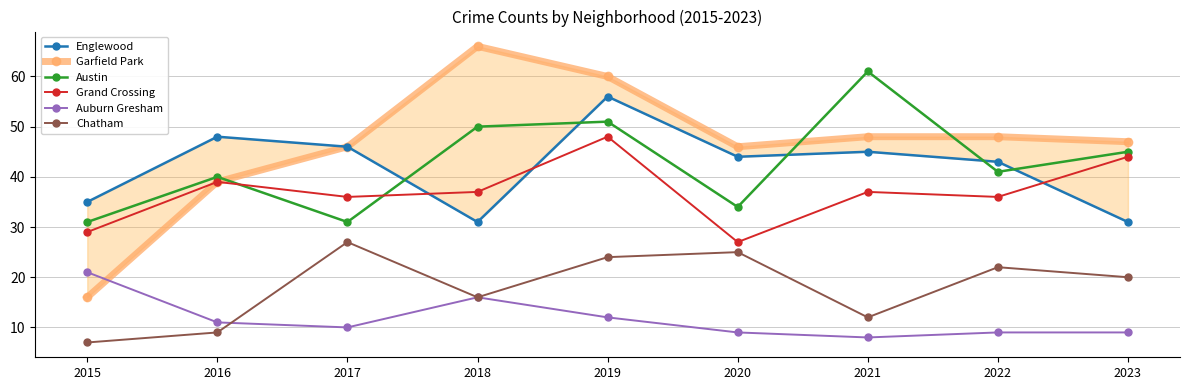

What is the sum of the Garfield Park values at 2023 and 2015?

63